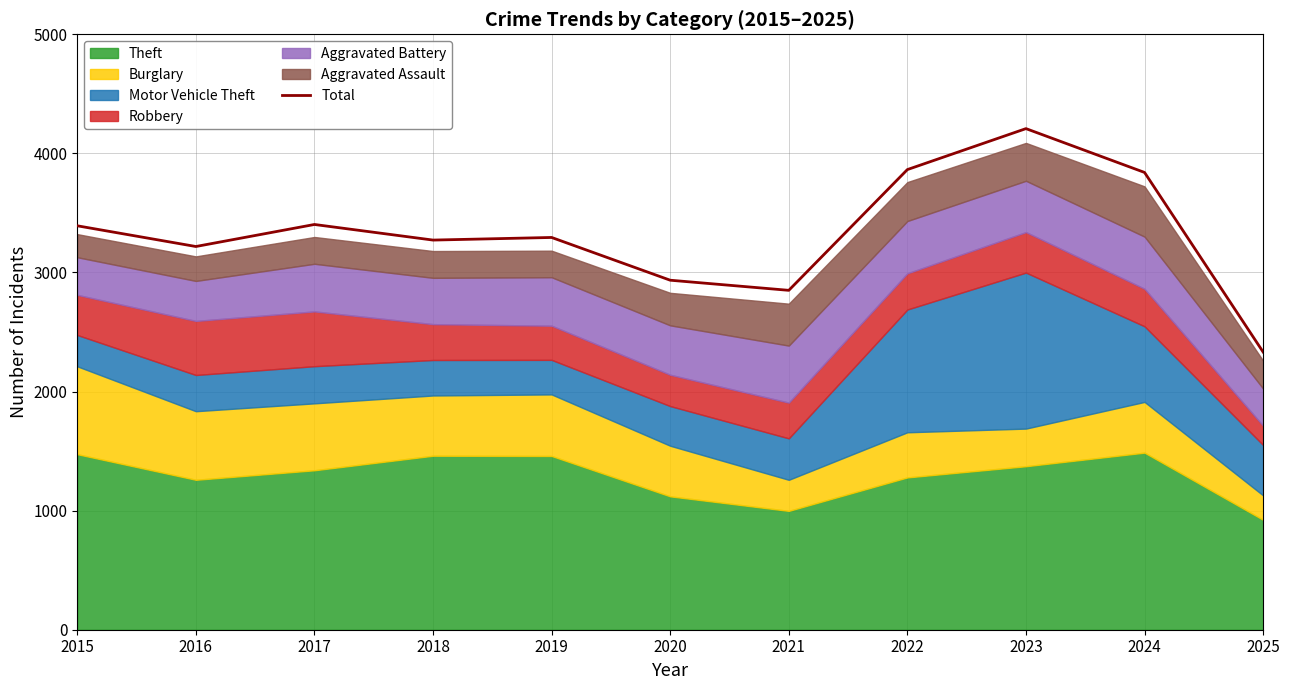

What is the maximum value shown in the chart?

4208